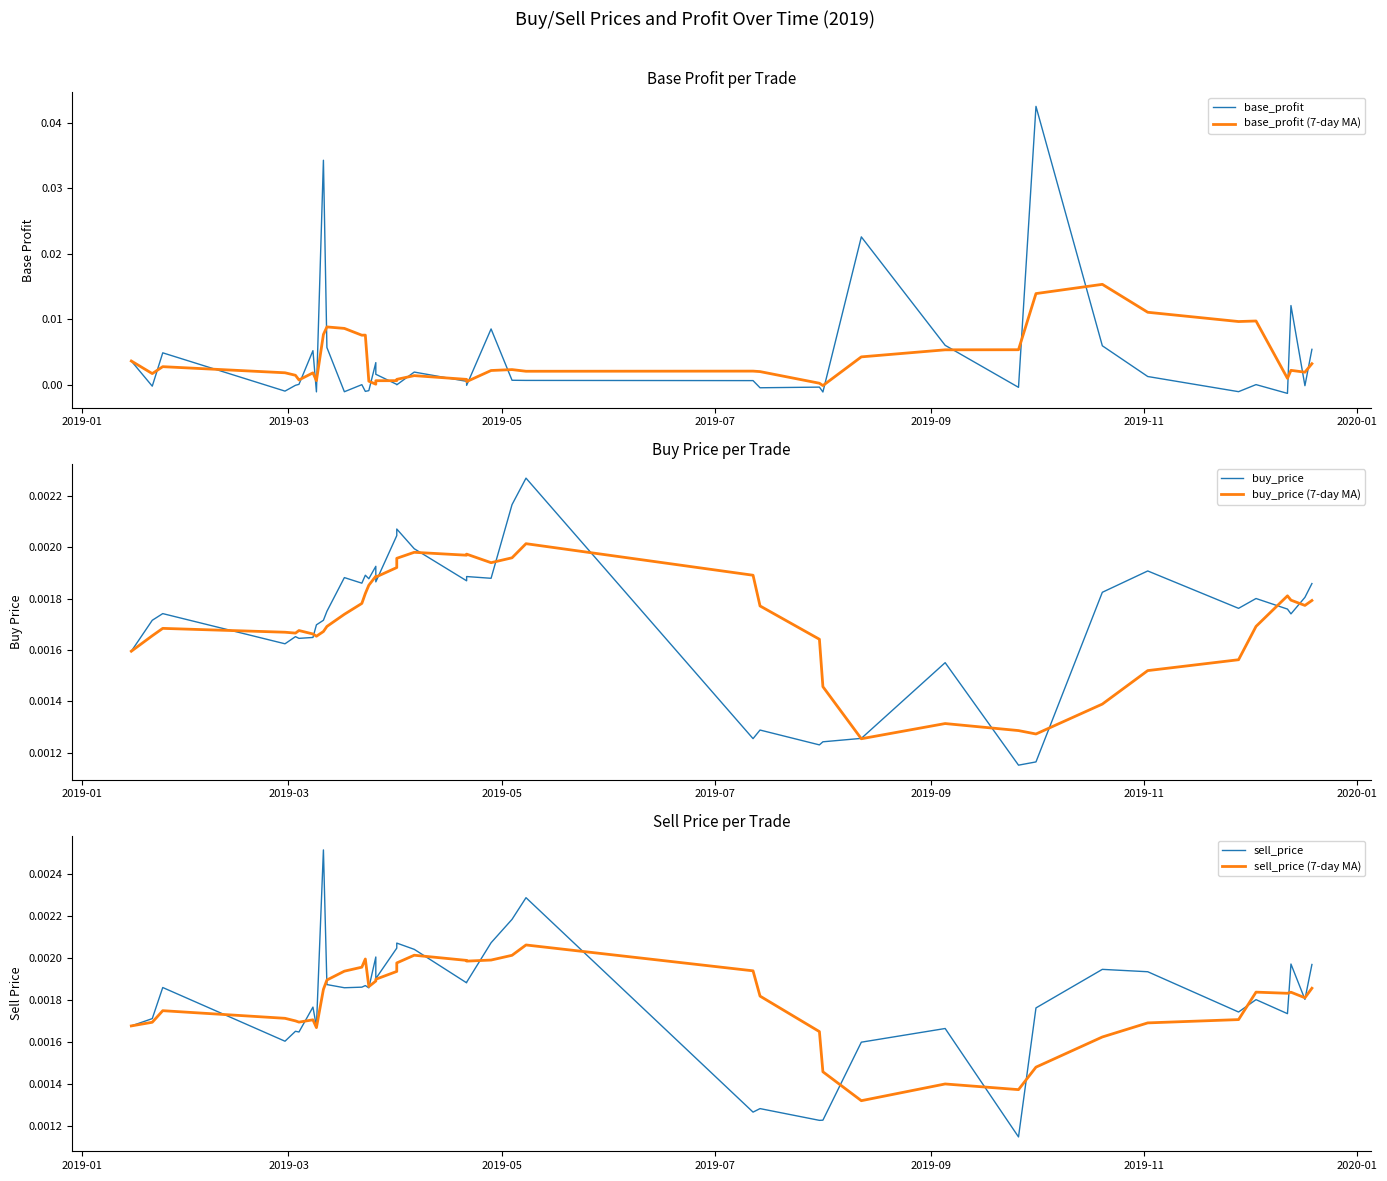

Does the chart have visible grid lines?

No